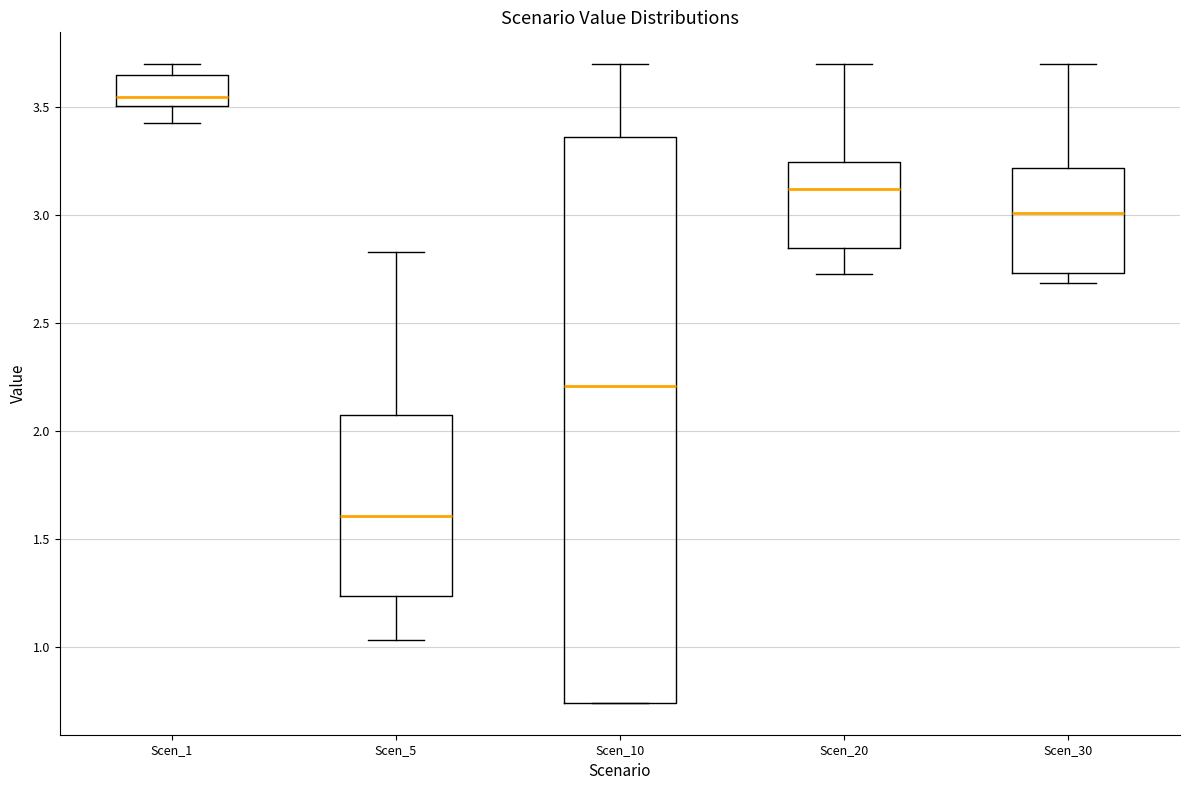

Reading left to right, read every box against the y-axis: the position of its median line, the range the box covers, and the ends of its whiskers. The values are not printed on the chart, so give them approximately, as read against the axis.

Scen_1: median 3.55, box 3.50 to 3.65, whiskers 3.45 to 3.70
Scen_5: median 1.60, box 1.25 to 2.10, whiskers 1.05 to 2.85
Scen_10: median 2.20, box 0.75 to 3.35, whiskers 0.75 to 3.70
Scen_20: median 3.10, box 2.85 to 3.25, whiskers 2.75 to 3.70
Scen_30: median 3.00, box 2.75 to 3.20, whiskers 2.70 to 3.70